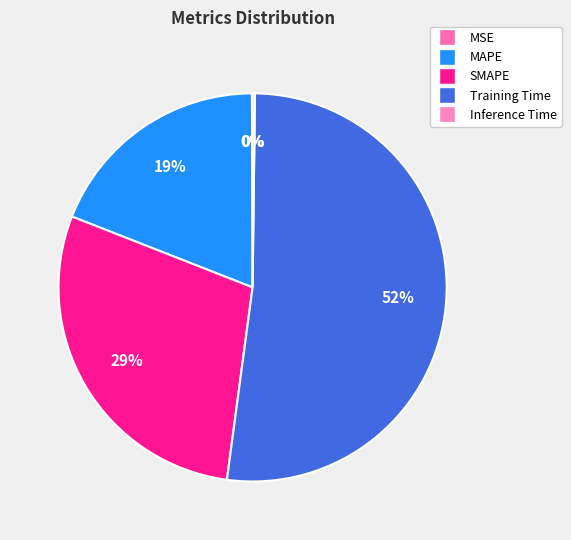

Combined, do SMAPE and MAPE account for over 50%?

No